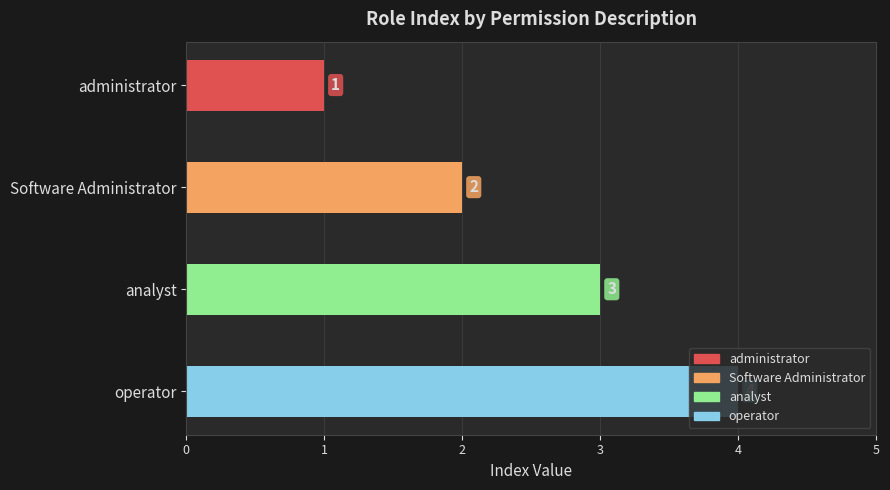

What is the minimum value shown in the chart?

1